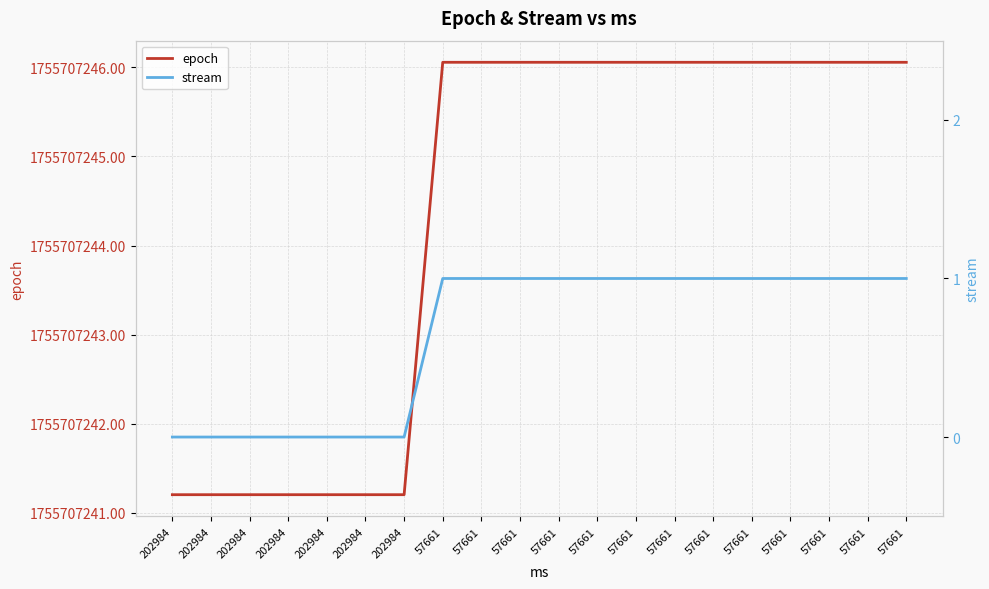

The epoch series shows 1755707246.1 at 57661. True or false?

True